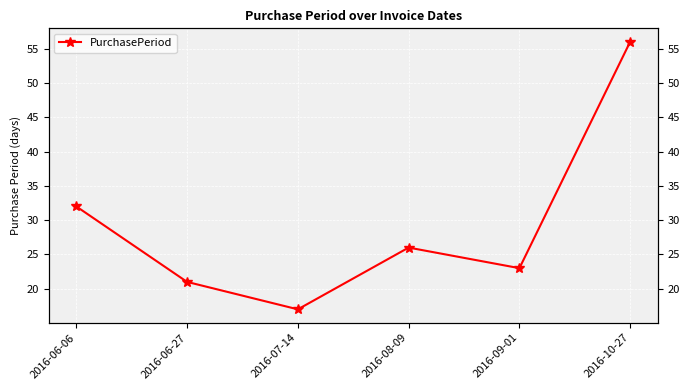

Which has a higher value, 2016-07-14 or 2016-09-01?

2016-09-01